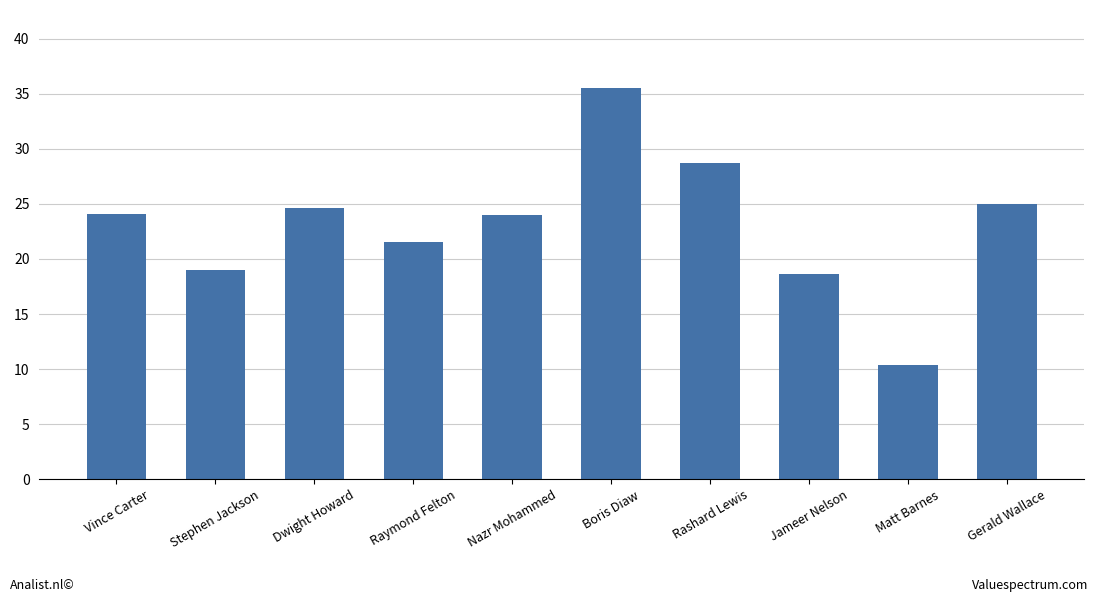

Approximately how many times larger is the value at Raymond Felton compared to Nazr Mohammed?

0.9